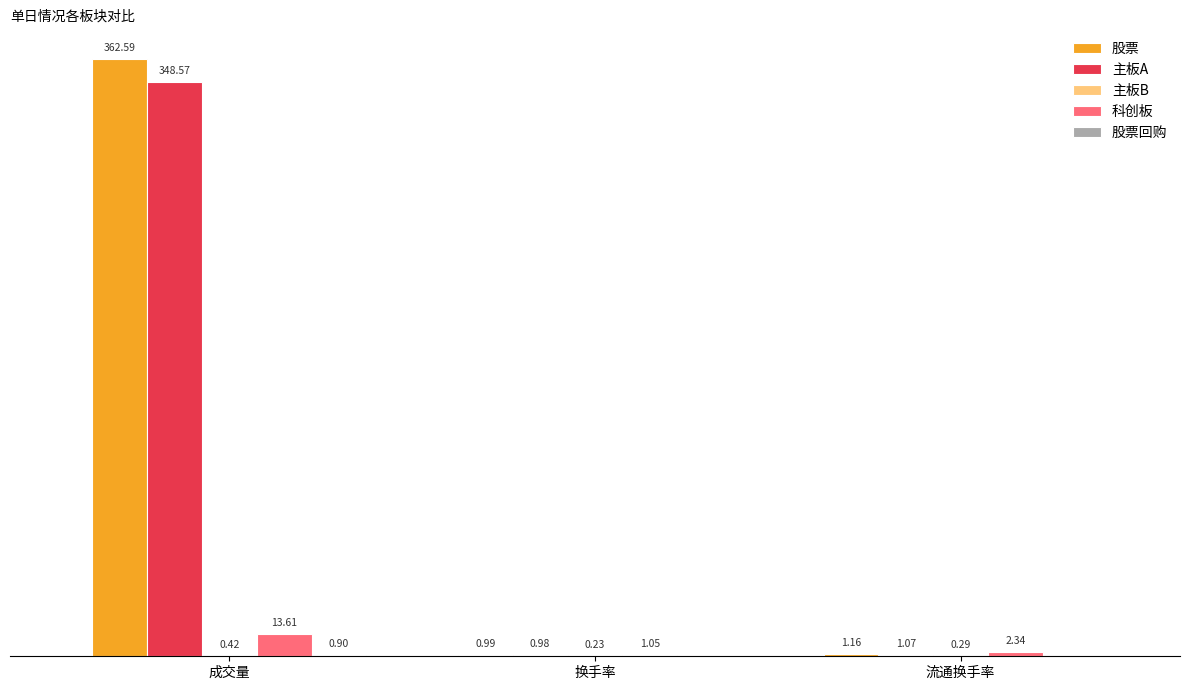

At which category does the chart reach its peak across all series?

成交量